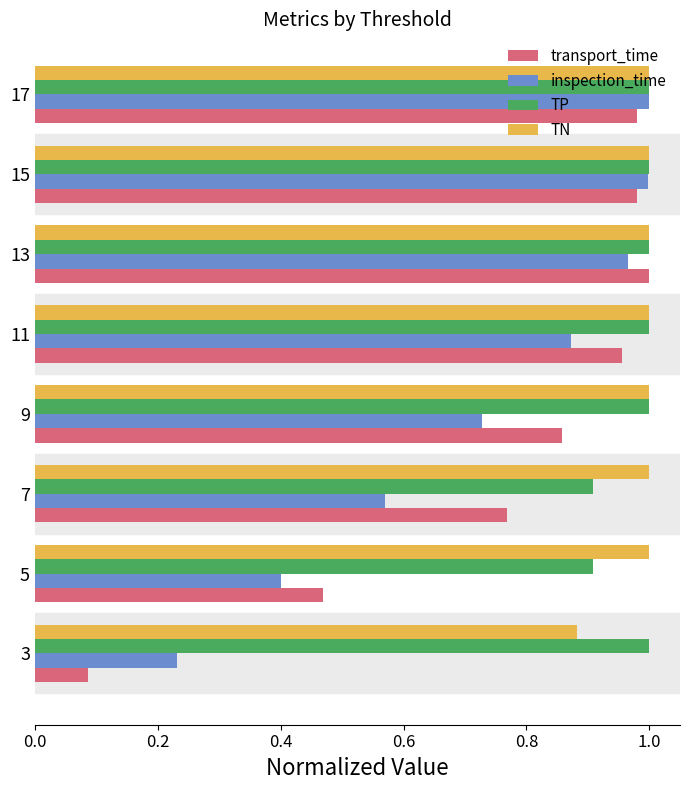

Is the value of inspection_time at 15 greater than the value of transport_time at 7?

Yes